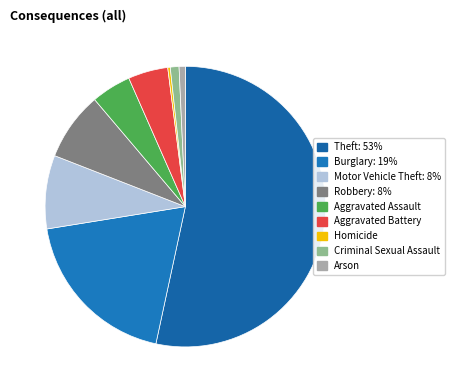

Is there a majority slice in this chart?

Yes